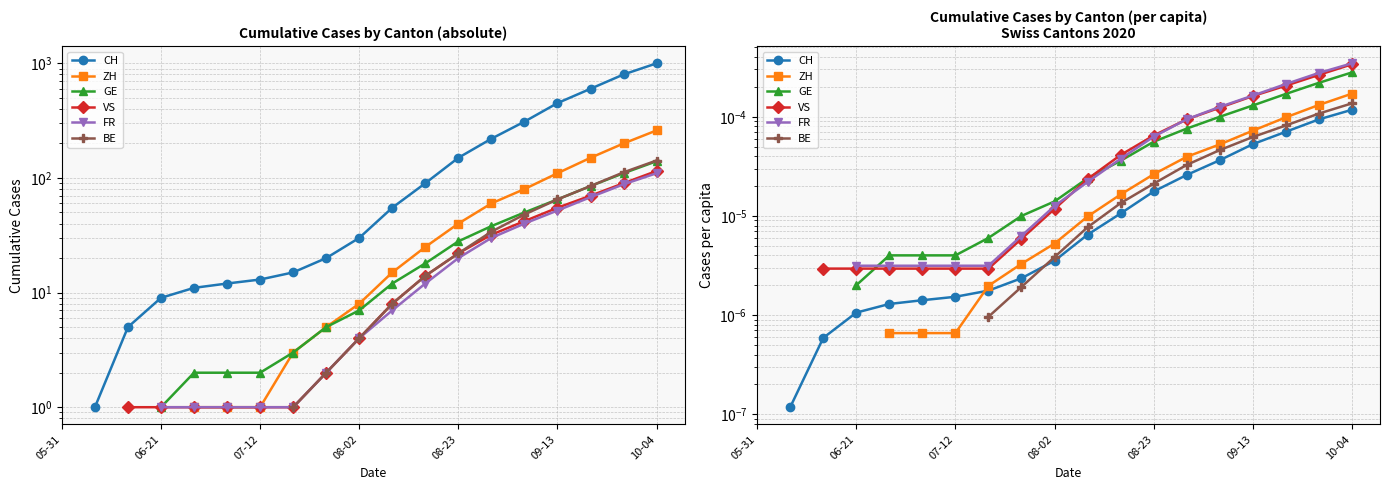

At which category does the chart reach its peak across all series?

10-04